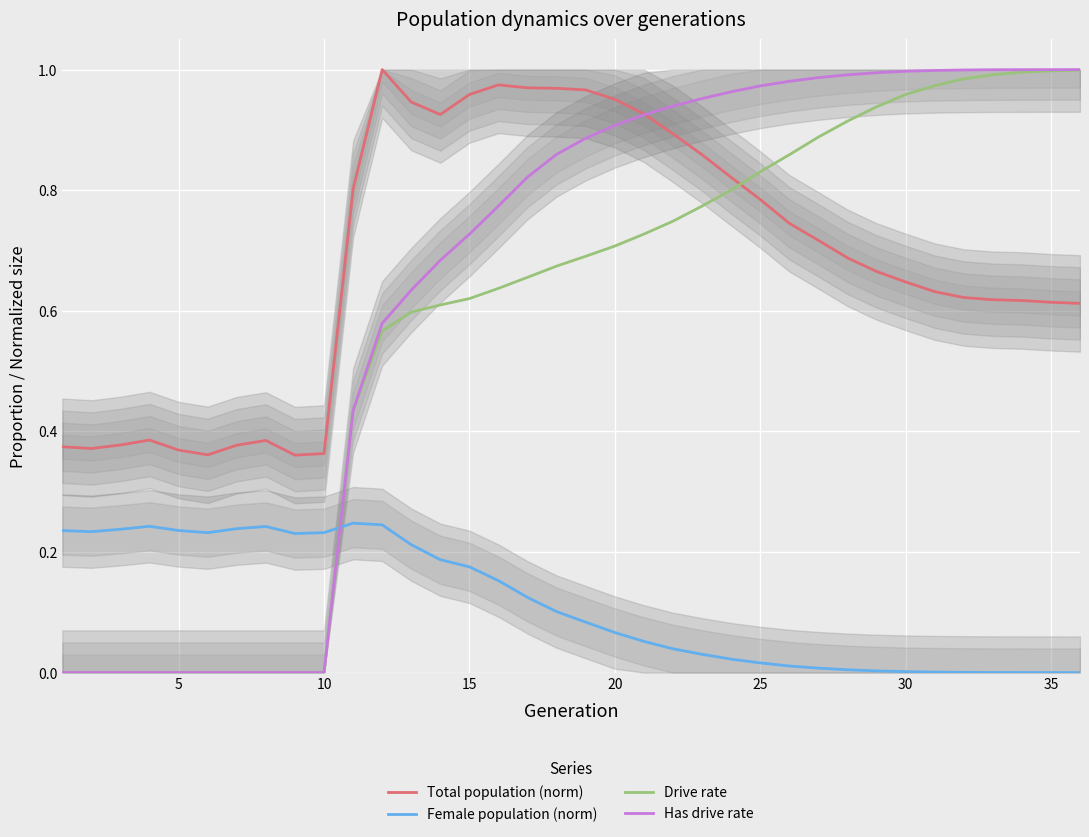

True or false: Has drive rate and Drive rate cross at least once.

False